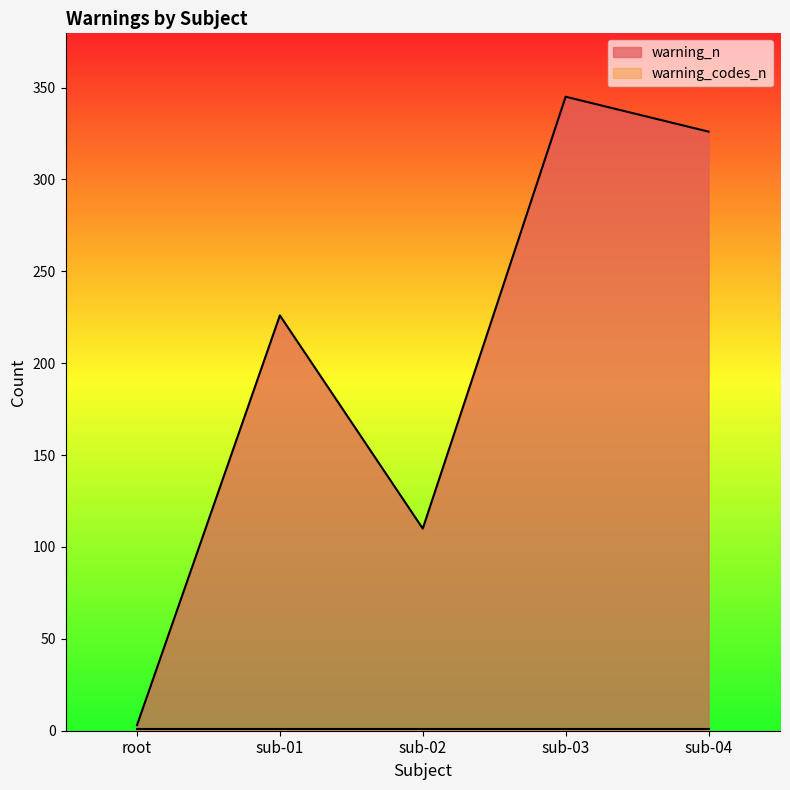

What is the maximum value shown in the chart?

345